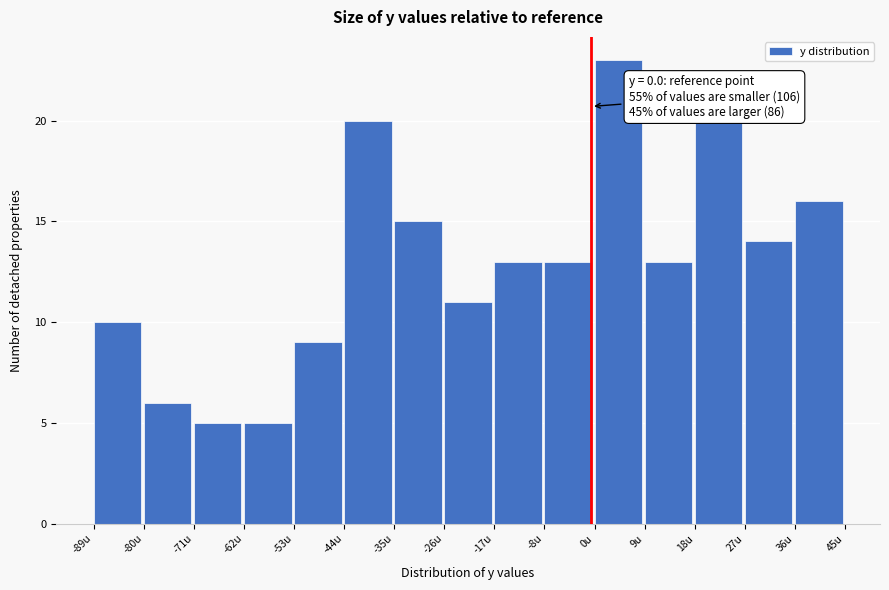

Over which range of the x-axis is the bar tallest?

1 to 10